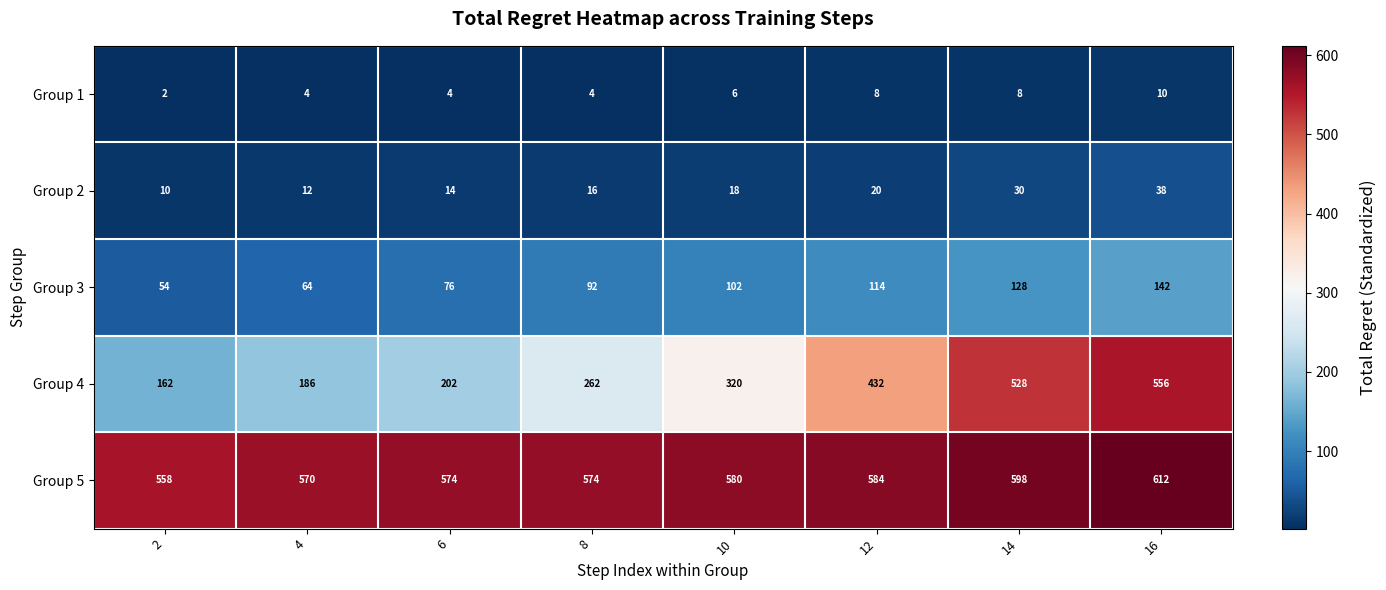

At 6, list the series in order from largest to smallest.

Group 5, Group 4, Group 3, Group 2, Group 1